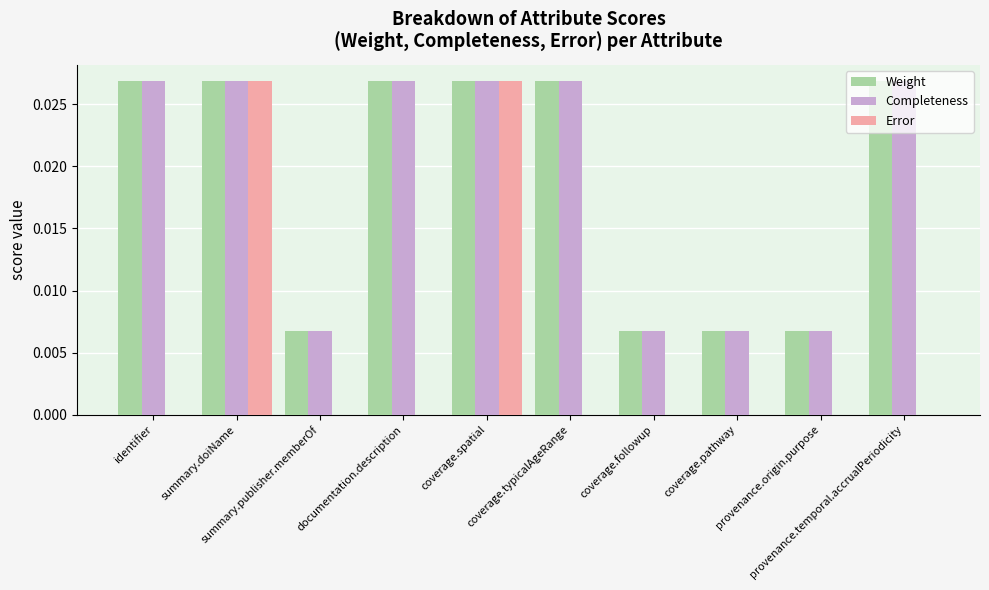

Is the value of Weight at coverage.pathway greater than the value of Error at coverage.spatial?

No